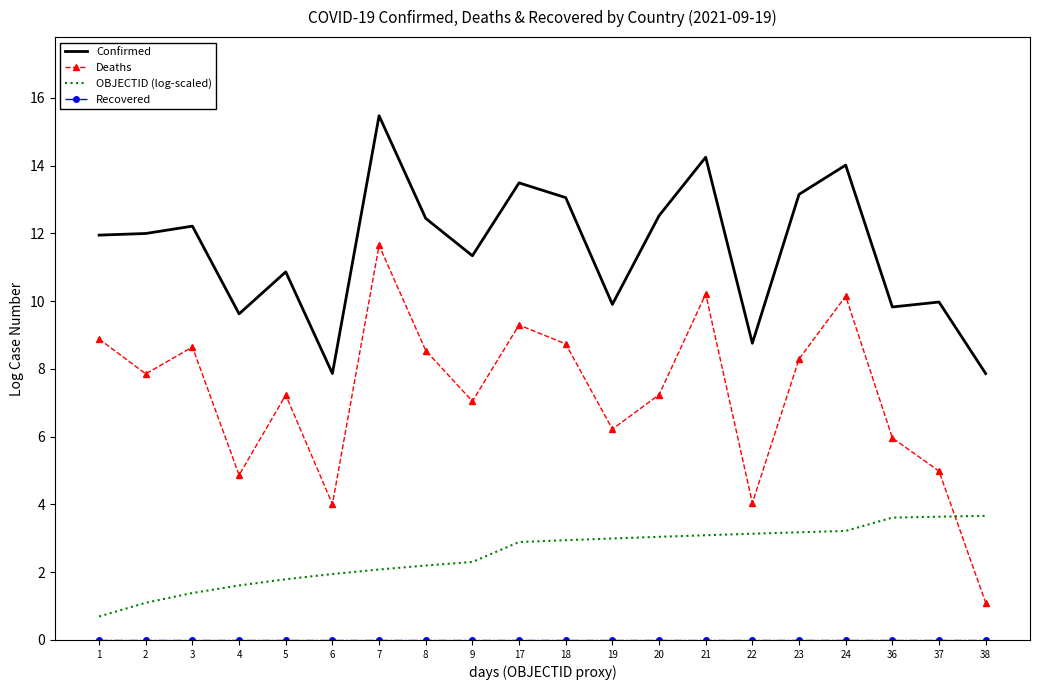

What is the highest value of the Deaths series?

11.6